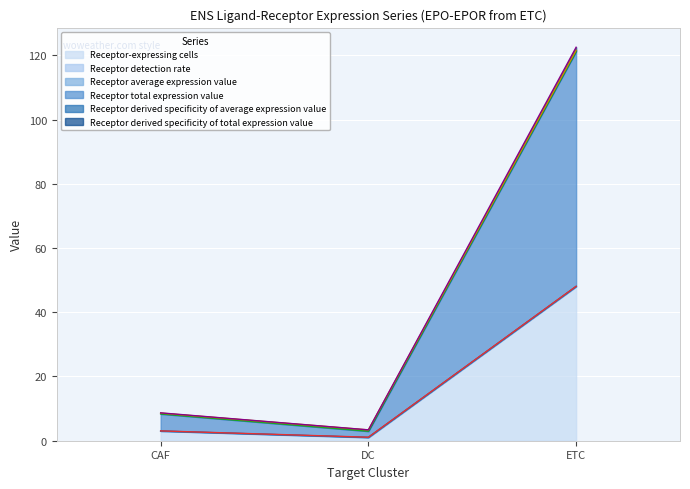

Where does the Receptor total expression value series first go above 8?

CAF